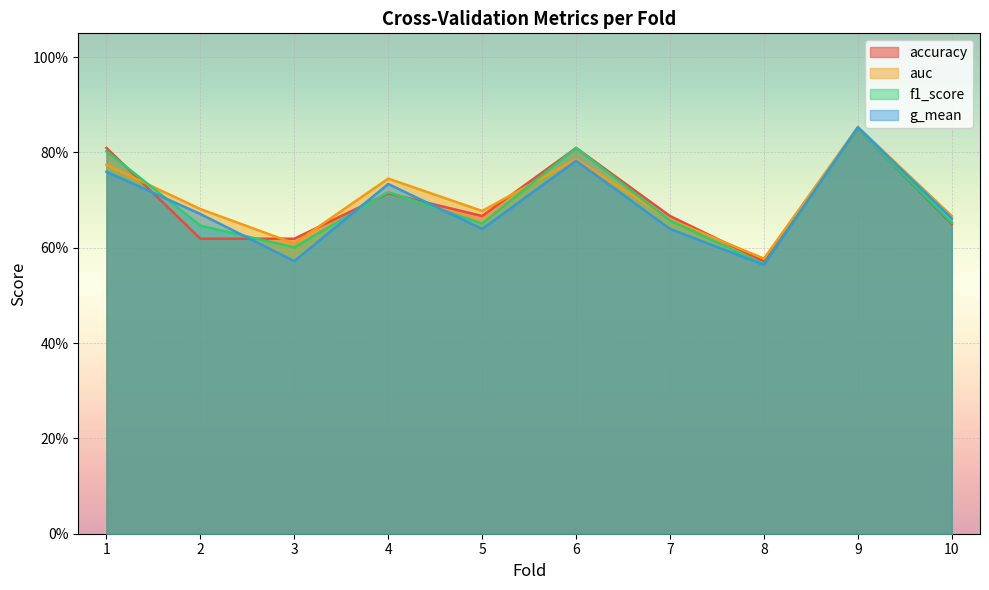

List the series in order of their overall mean, lowest first.

g_mean, f1_score, accuracy, auc